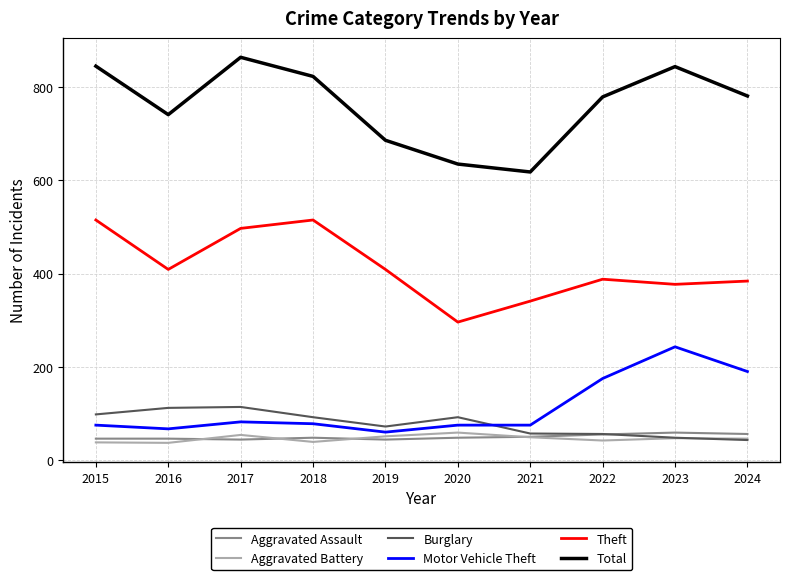

What is the spread (max minus min) of values at 2019?

642